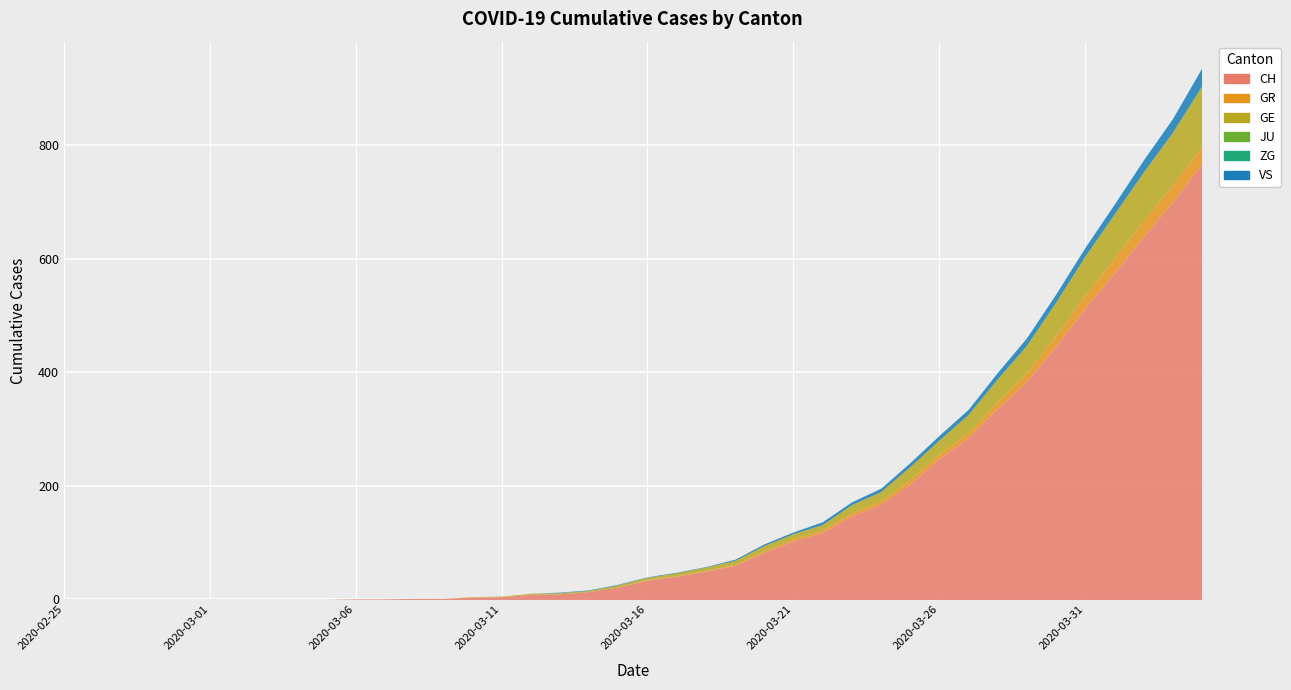

True or false: ZG and GE intersect in this chart.

False